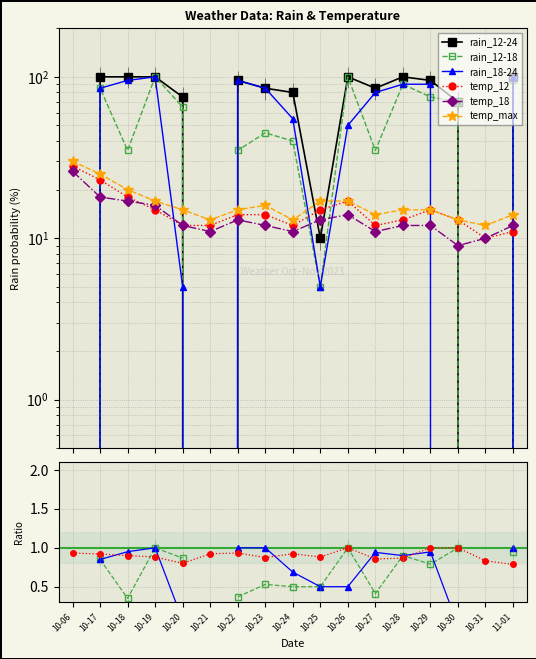

Reading right to left, transcribe all the data shown in this chart.

rain_12-18: 95	0	70	75	90	35	100	5	40	45	35	0	65	100	35	85	0
rain_18-24: 100	0	0	90	90	80	50	5	55	85	95	0	5	100	95	85	0
rain_12-24: 100	0	70	95	100	85	100	10	80	85	95	0	75	100	100	100	0
temp_12: 11	10	13	15	13	12	17	15	12	14	14	12	12	15	18	23	28
temp_18: 12	10	9	12	12	11	14	13	11	12	13	11	12	16	17	18	26
temp_max: 14	12	13	15	15	14	17	17	13	16	15	13	15	17	20	25	30